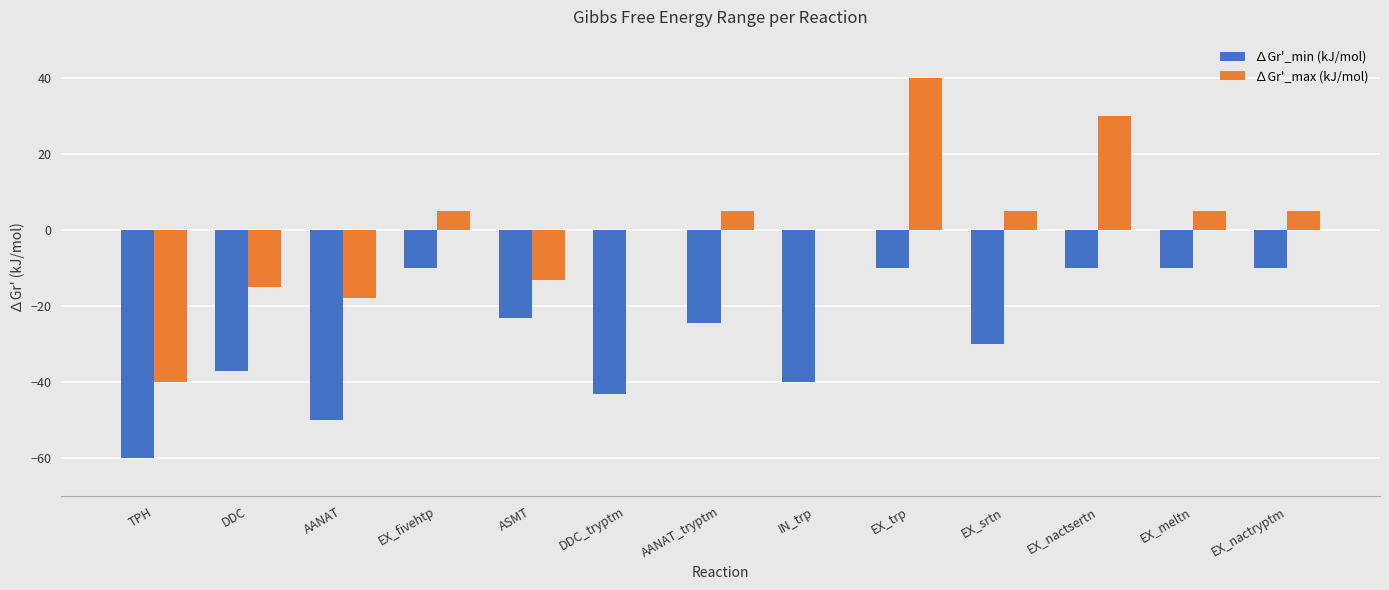

How many distinct data groups are displayed?

2